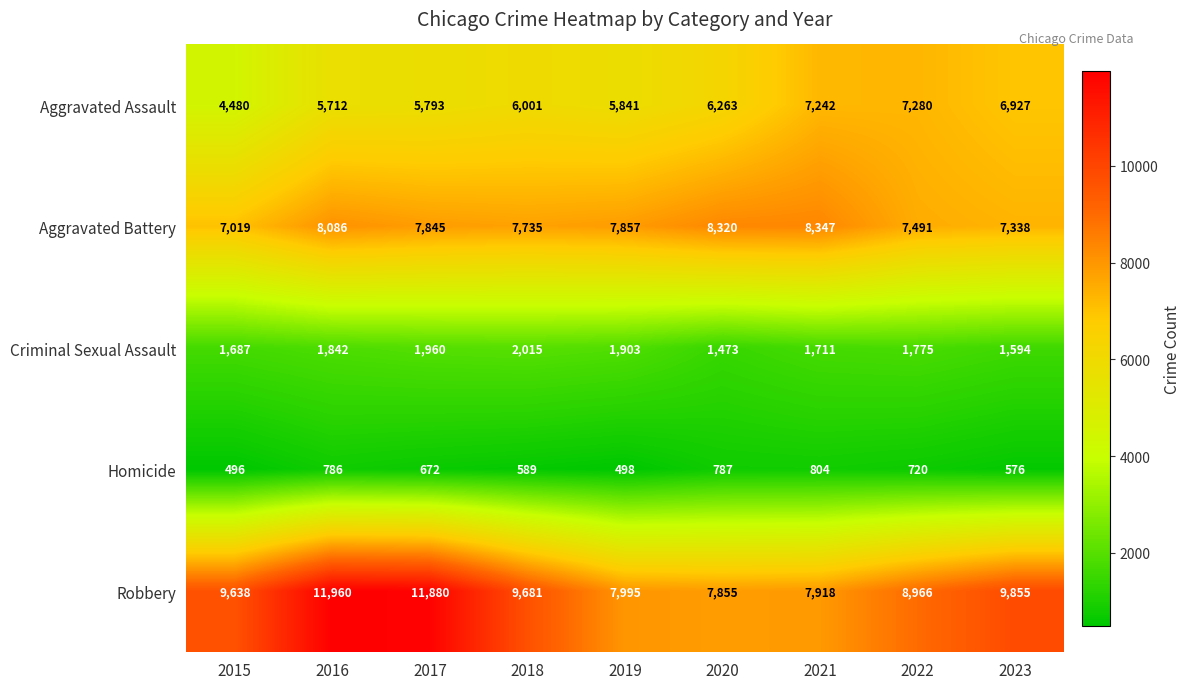

Which series has the largest range (max minus min)?

Robbery